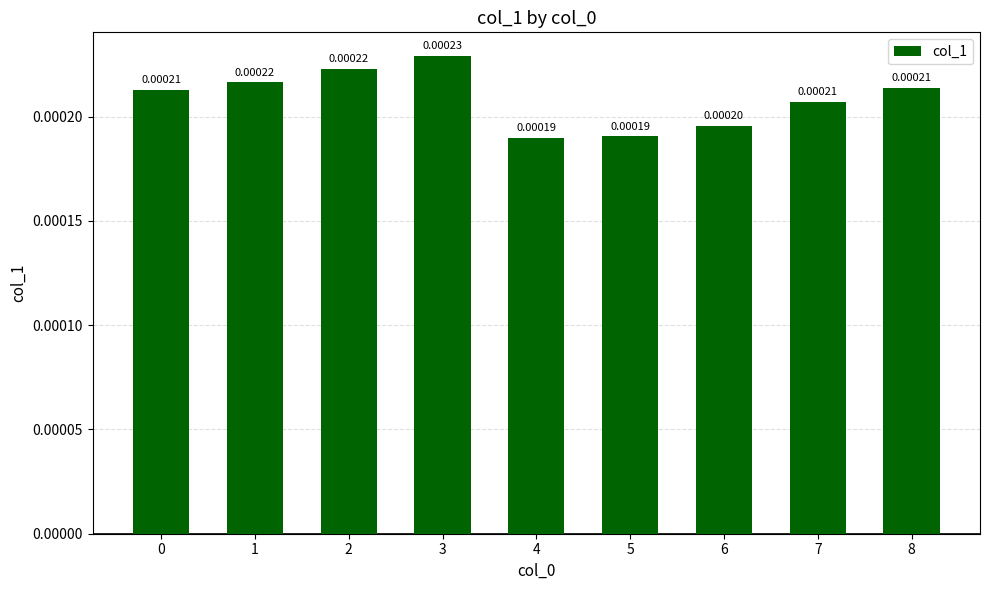

Between 4 and 8, which is larger?

8